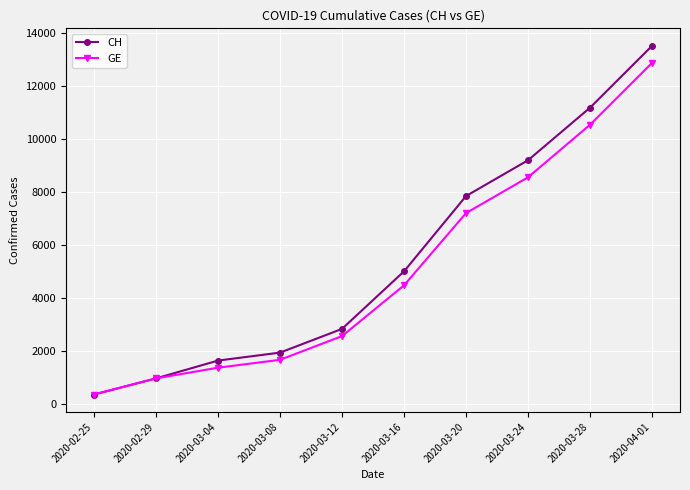

What is the total value across all series at 2020-03-24?

17750